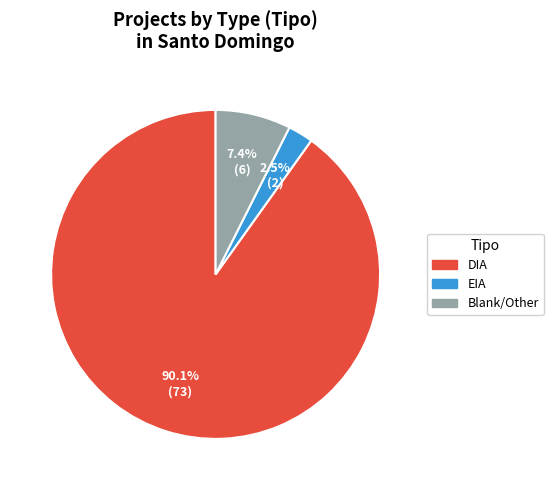

Rank the categories by value from lowest to highest.

EIA, Blank/Other, DIA